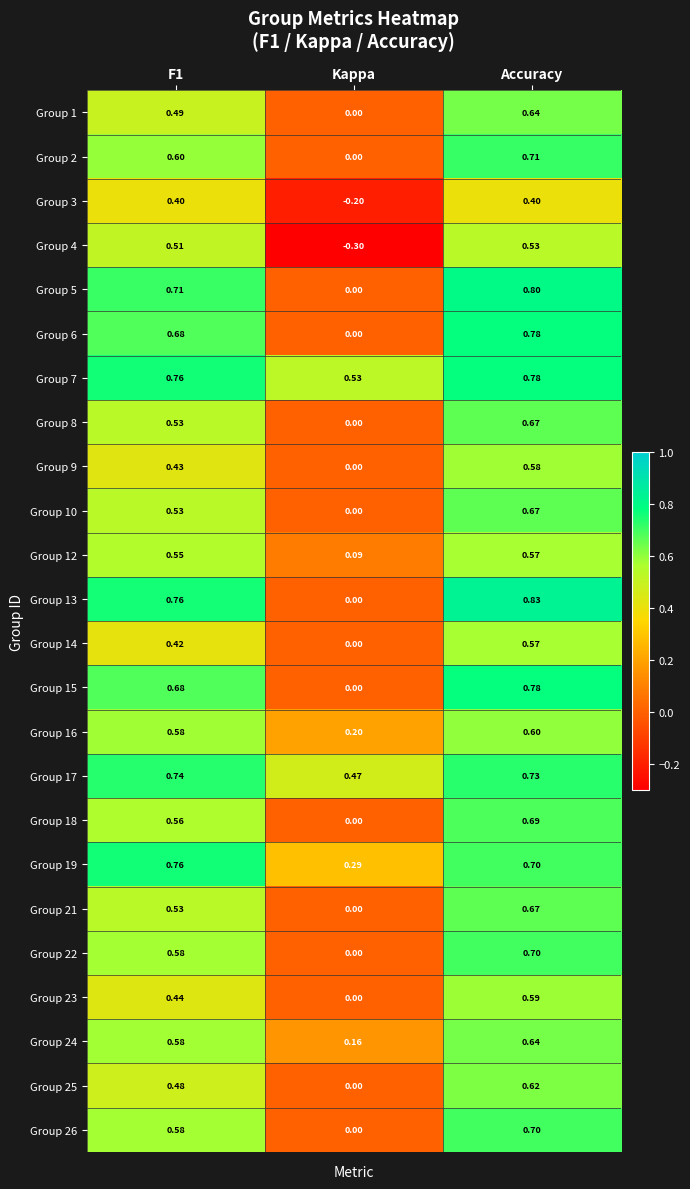

At which category is the sum across all series the highest?

Accuracy